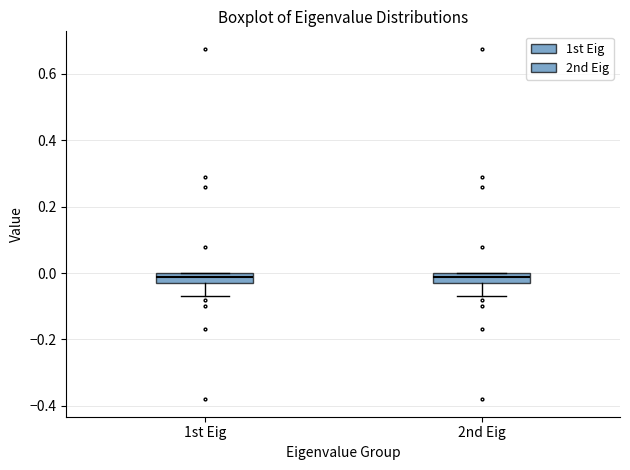

Reading left to right, transcribe this box plot: for each box, give where its median line is, the range the box spans, and where its two whiskers end, as read against the y-axis. The values are not printed on the chart, so give them approximately, as read against the axis.

1st Eig: median -0.02, box -0.04 to 0.00, whiskers -0.08 to 0.00
2nd Eig: median -0.02, box -0.04 to 0.00, whiskers -0.08 to 0.00